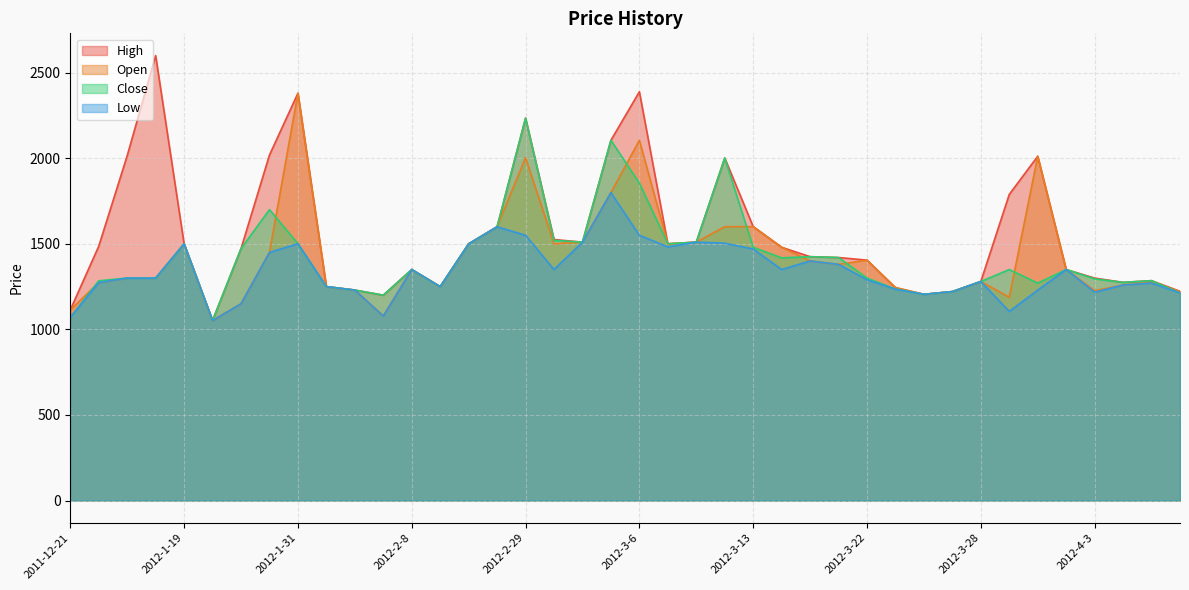

True or false: Low has a value of 1450.0 at 2012-1-30.

True